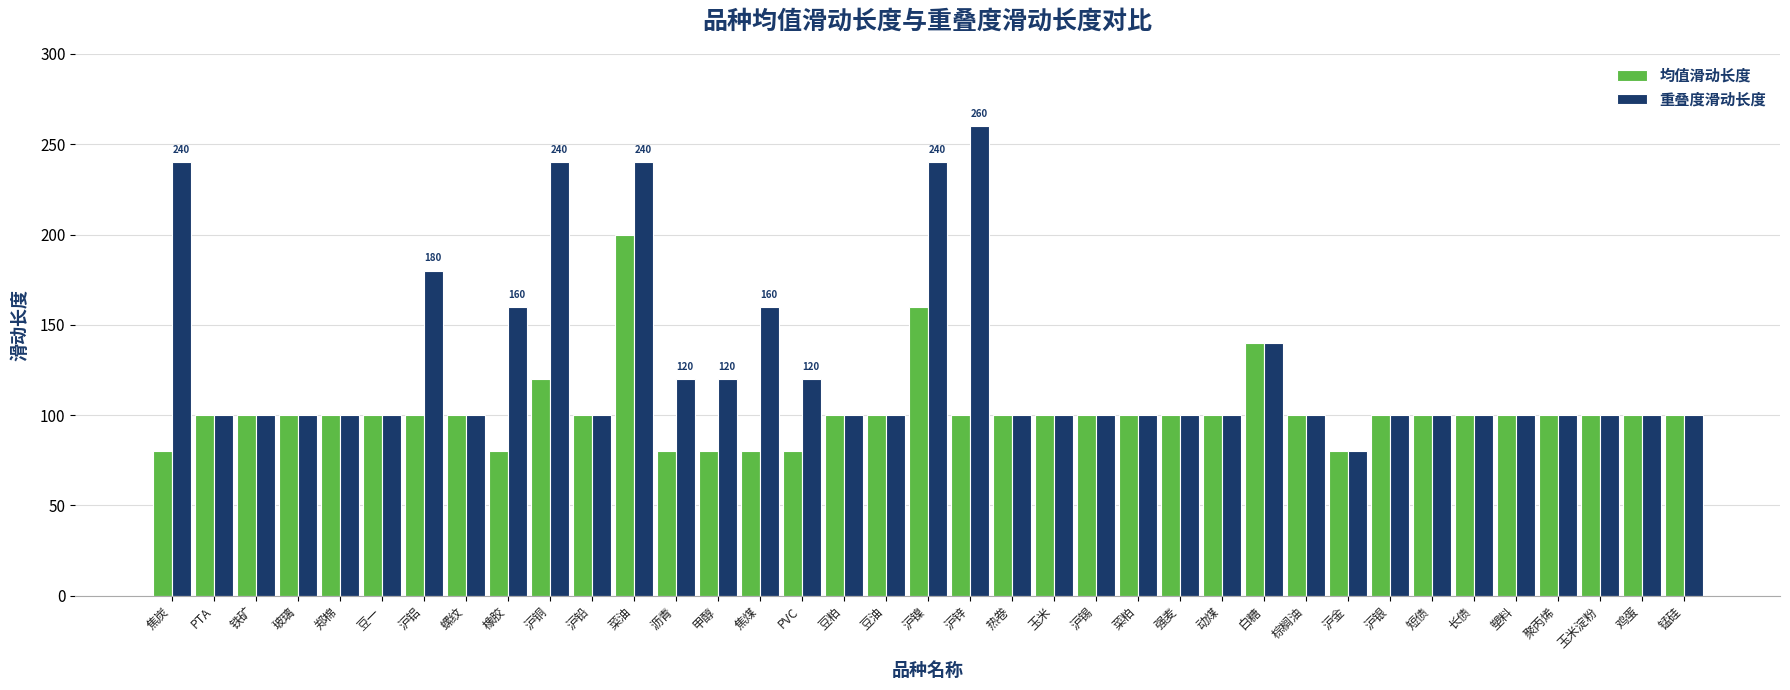

The 均值滑动长度 series shows 104 at PVC. True or false?

False